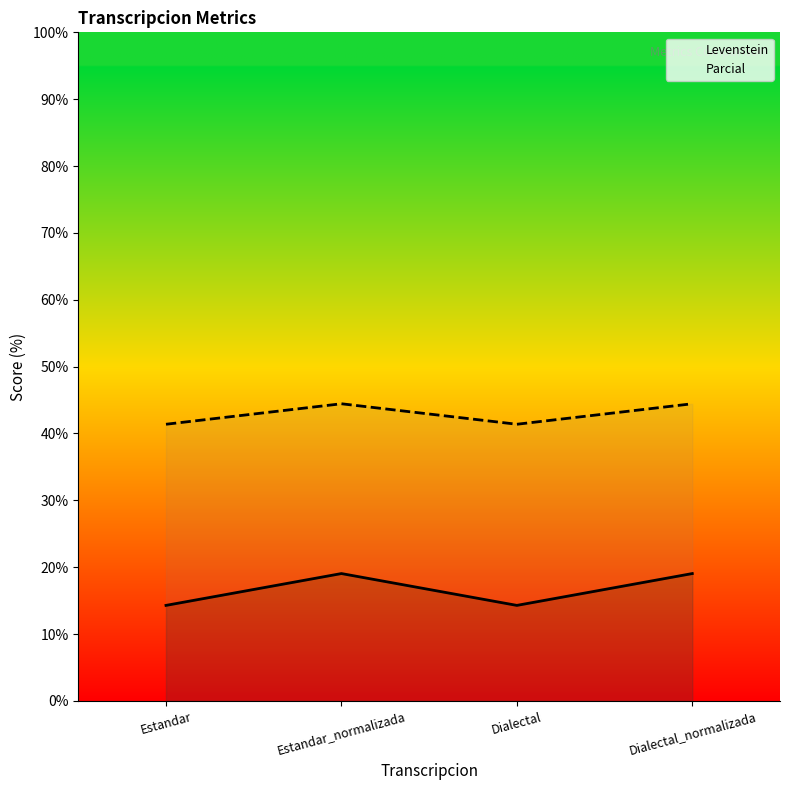

True or false: Parcial and Levenstein intersect in this chart.

False